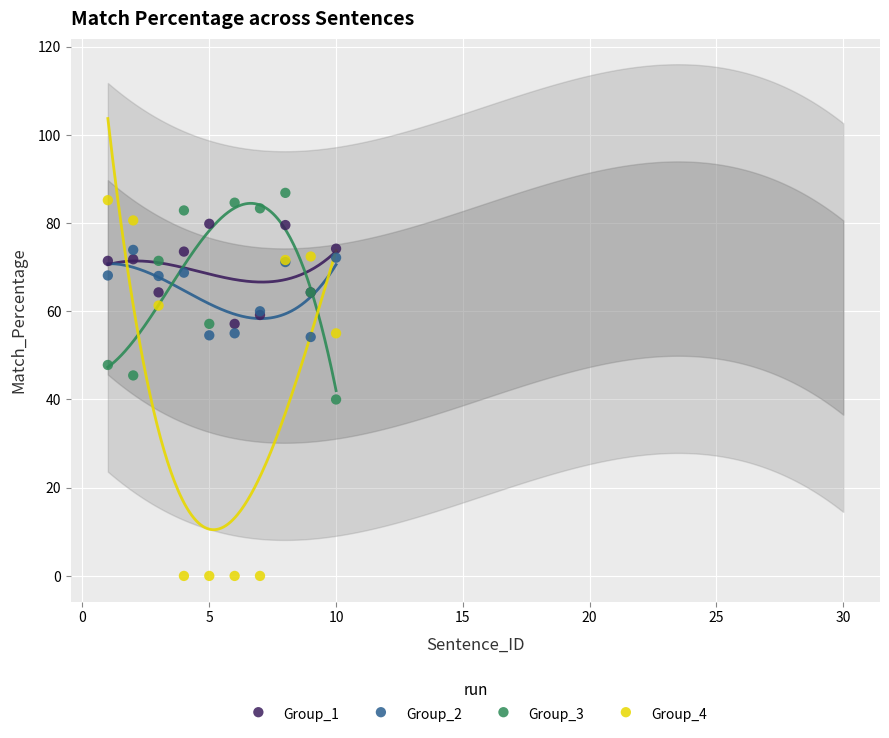

Which series contains the lowest Y value?

Group_4